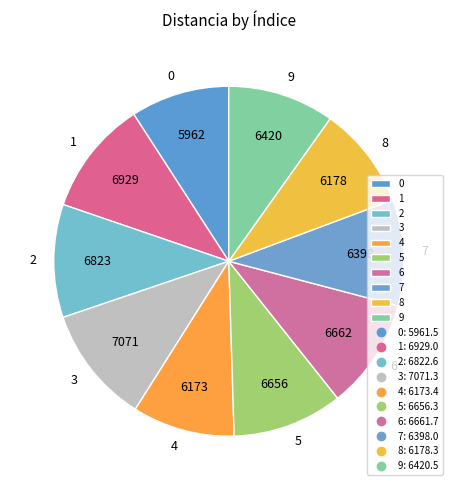

Is it true that 0 is 24% of the pie?

False